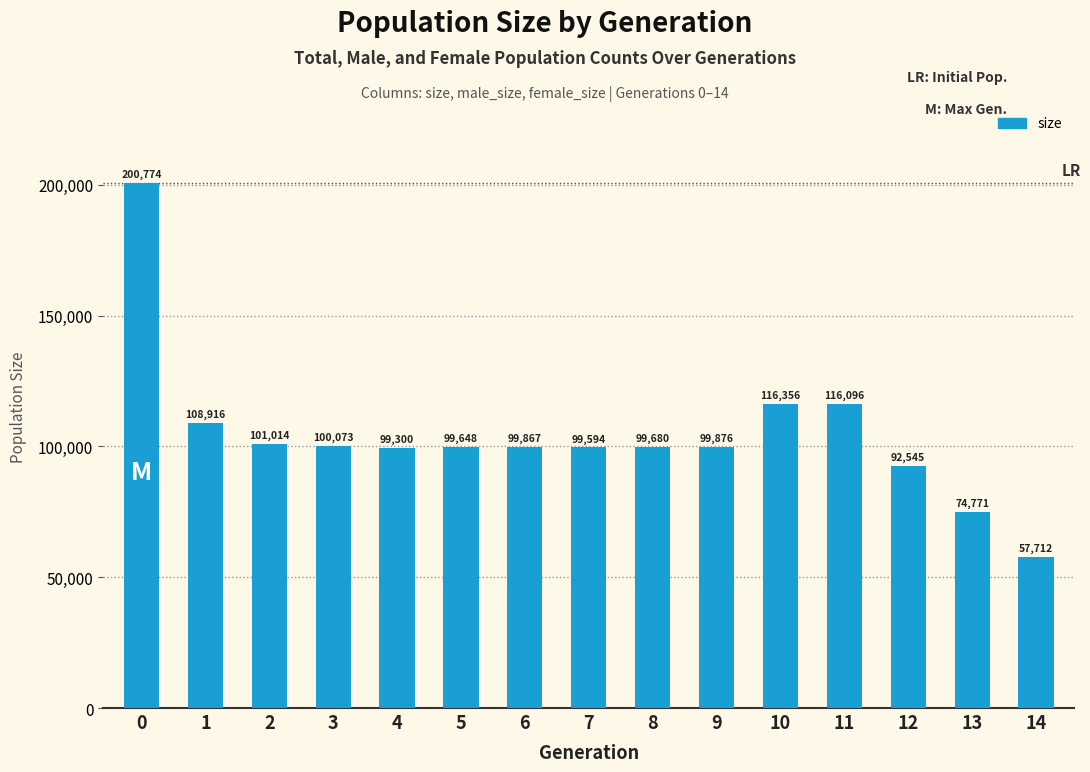

Reading left to right, extract all data points from this chart.

200774	108916	101014	100073	99300	99648	99867	99594	99680	99876	116356	116096	92545	74771	57712